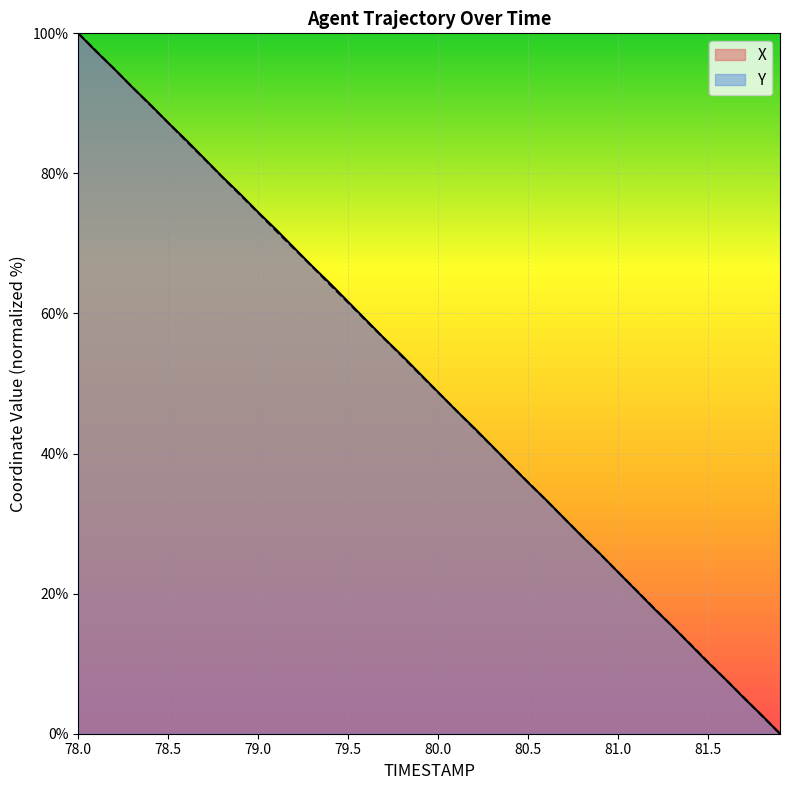

Reading left to right, extract all data points from this chart.

X: 100.0	97.4	94.9	92.3	89.8	87.2	84.7	82.1	79.5	77.1	74.4	72.0	69.4	66.8	64.3	61.7	59.1	56.5	54.0	51.4	48.8	46.2	43.7	41.1	38.5	35.9	33.4	30.8	28.2	25.7	23.1	20.5	17.9	15.4	12.8	10.2	7.7	5.1	2.6	0.0
Y: 100.0	97.5	94.9	92.3	89.8	87.2	84.6	82.1	79.5	76.9	74.4	71.8	69.2	66.7	64.1	61.6	59.0	56.4	53.9	51.3	48.7	46.2	43.6	41.0	38.4	35.9	33.4	30.8	28.2	25.7	23.1	20.5	17.9	15.4	12.8	10.2	7.7	5.1	2.5	0.0